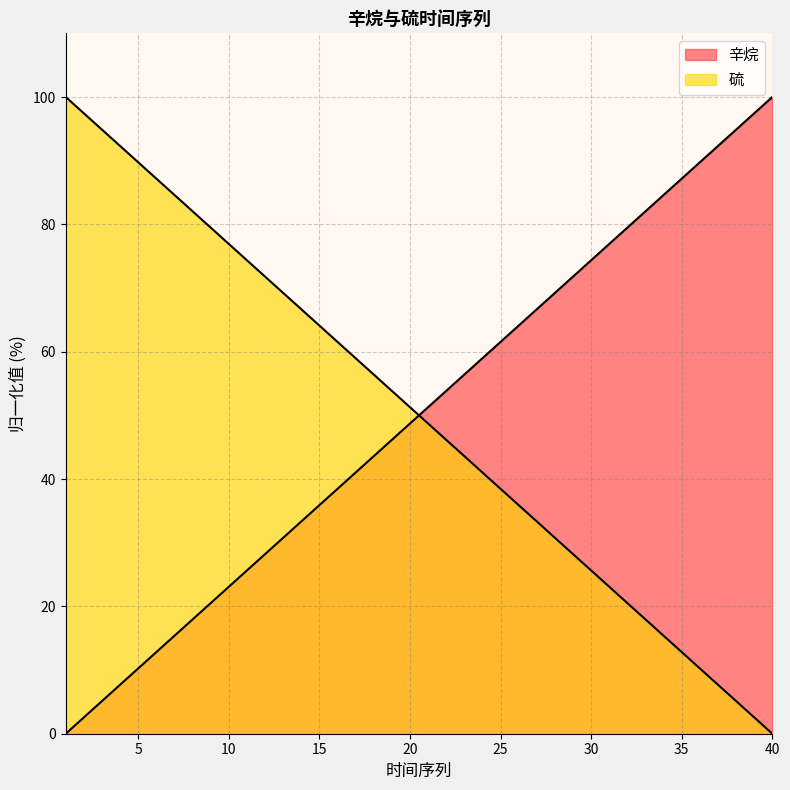

Reading left to right, what are all the values shown in this chart?

辛烷: 1=0.0	2=2.6	3=5.1	4=7.7	5=10.3	6=12.8	7=15.4	8=17.9	9=20.5	10=23.1	11=25.6	12=28.2	13=30.8	14=33.3	15=35.9	16=38.5	17=41.0	18=43.6	19=46.2	20=48.7	21=51.3	22=53.8	23=56.4	24=59.0	25=61.5	26=64.1	27=66.7	28=69.2	29=71.8	30=74.4	31=76.9	32=79.5	33=82.1	34=84.6	35=87.2	36=89.7	37=92.3	38=94.9	39=97.4	40=100.0
硫: 1=100.0	2=97.4	3=94.9	4=92.3	5=89.7	6=87.2	7=84.6	8=82.1	9=79.5	10=76.9	11=74.4	12=71.8	13=69.2	14=66.7	15=64.1	16=61.5	17=59.0	18=56.4	19=53.8	20=51.3	21=48.7	22=46.2	23=43.6	24=41.0	25=38.5	26=35.9	27=33.3	28=30.8	29=28.2	30=25.6	31=23.1	32=20.5	33=17.9	34=15.4	35=12.8	36=10.3	37=7.7	38=5.1	39=2.6	40=0.0